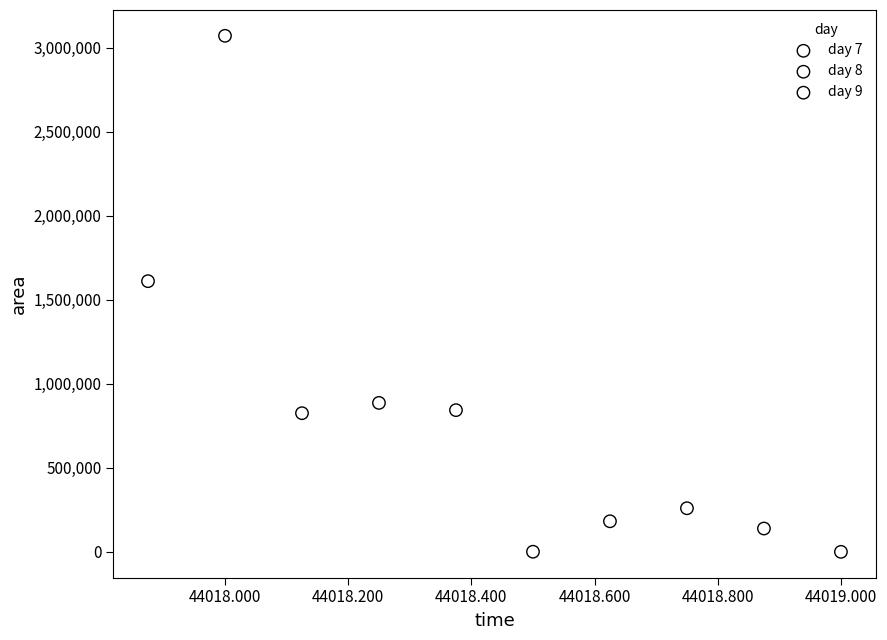

What are all the series names shown in the legend?

day 7, day 8, day 9